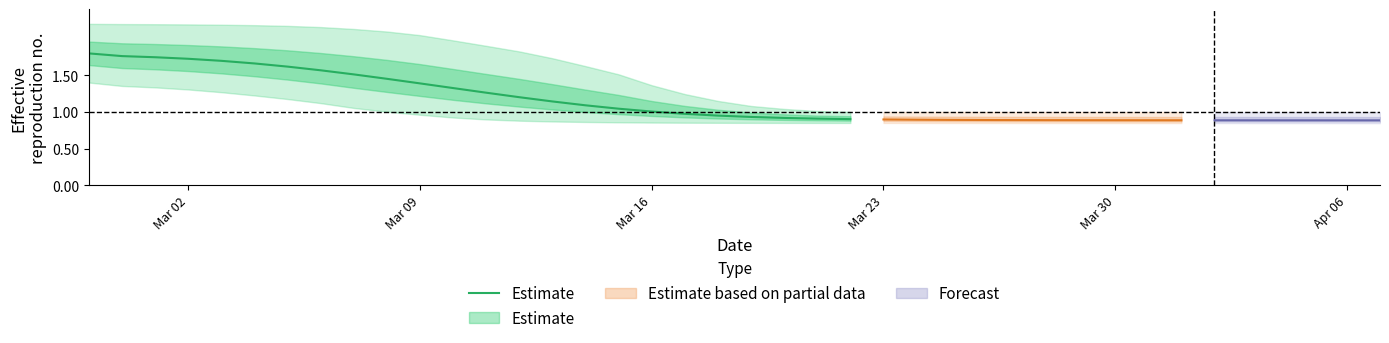

What is the maximum value shown in the chart?

1.8